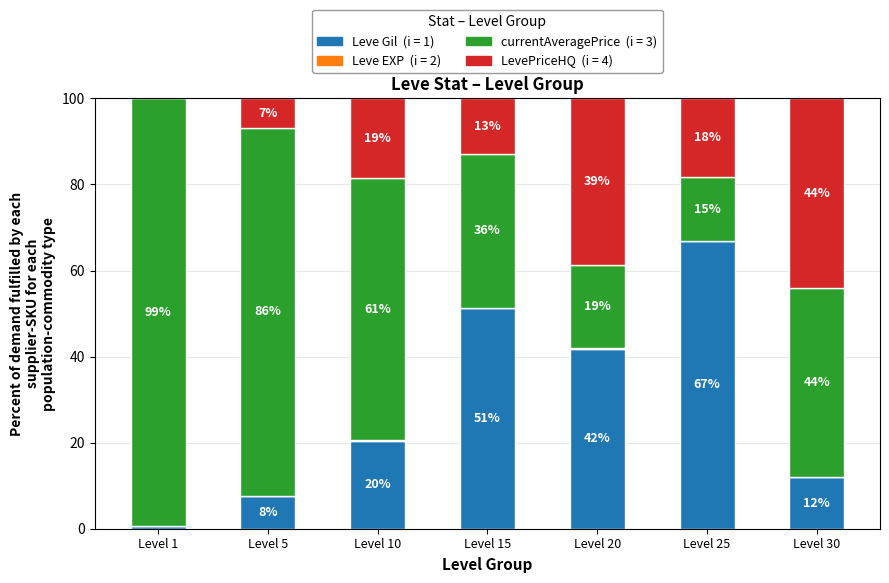

At which category is the sum across all series the highest?

Level 5